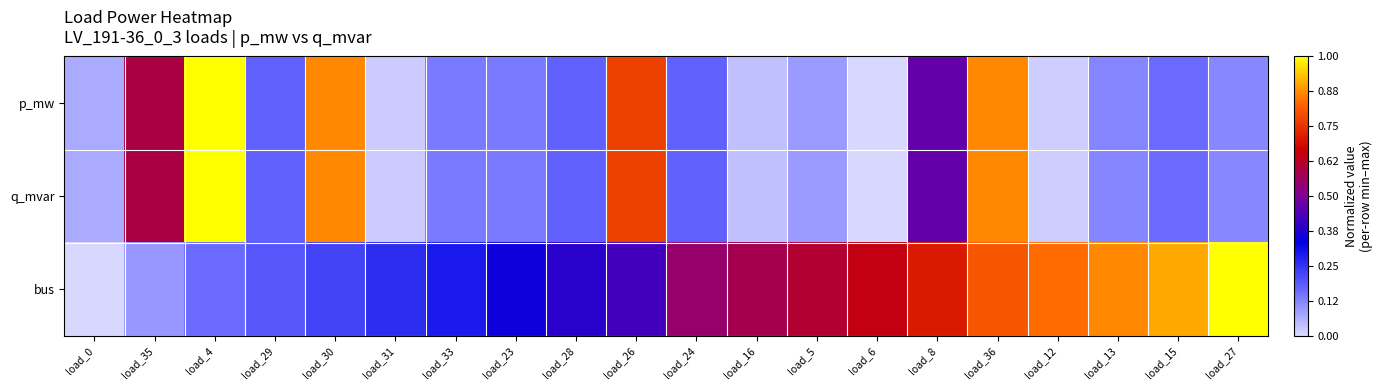

Which series has the widest spread of values?

p_mw